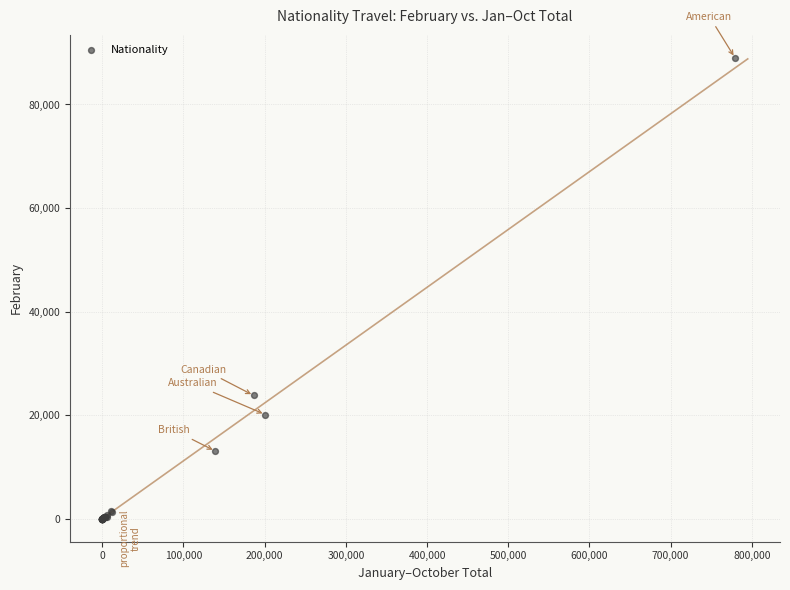

What Y value in the scatter plot is closest to 44498?

23795